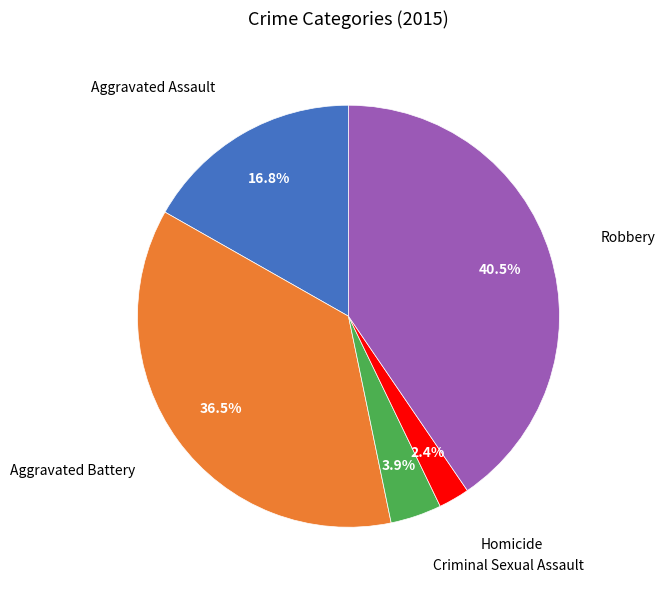

Count the number of slices in the pie.

5